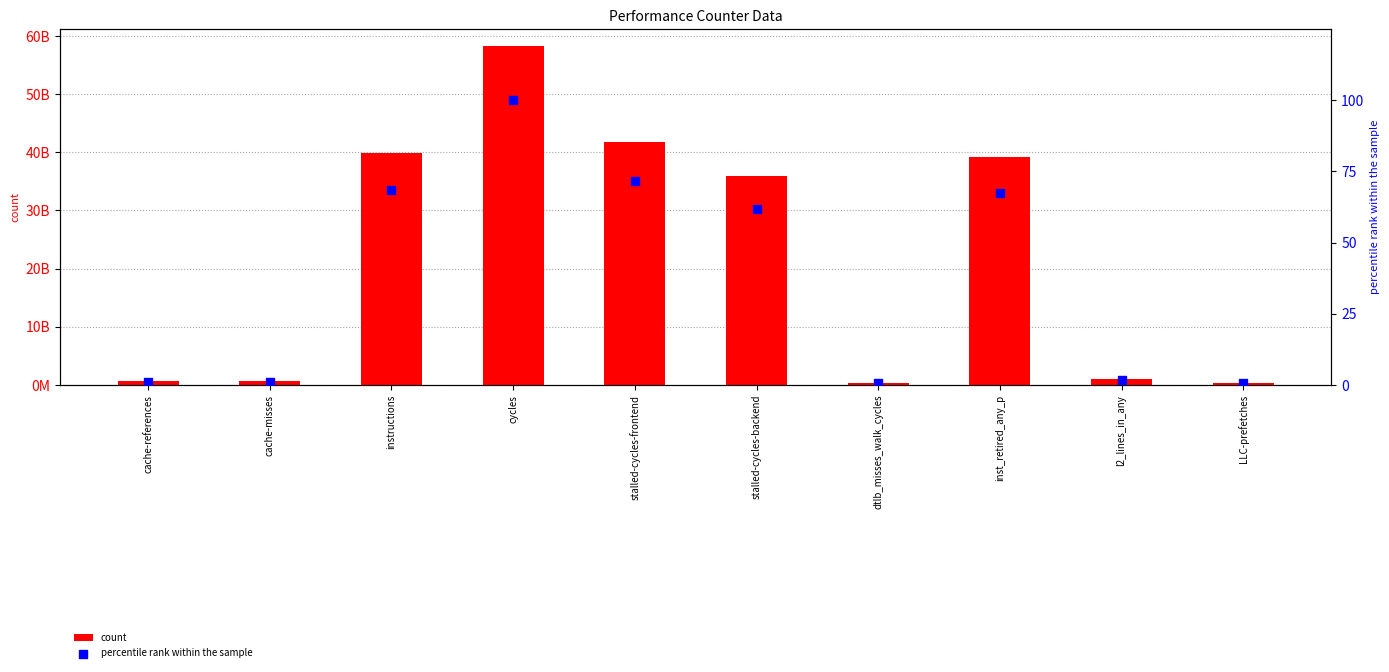

Which series reaches the minimum Y coordinate?

percentile rank within the sample